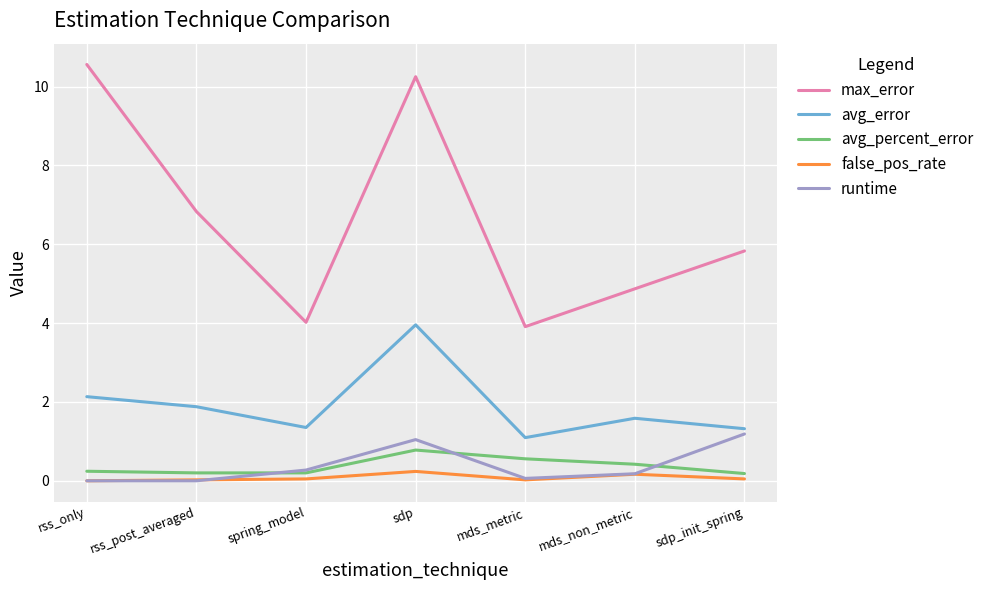

True or false: false_pos_rate and avg_error cross at least once.

False